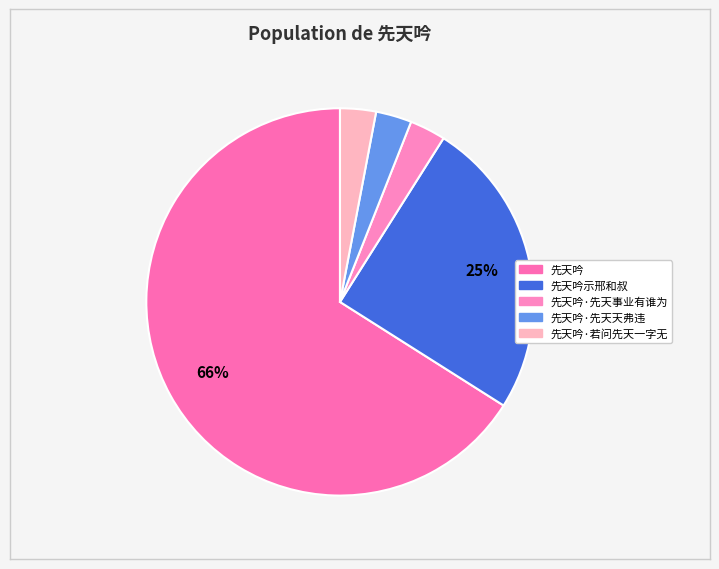

Count the number of slices in the pie.

5